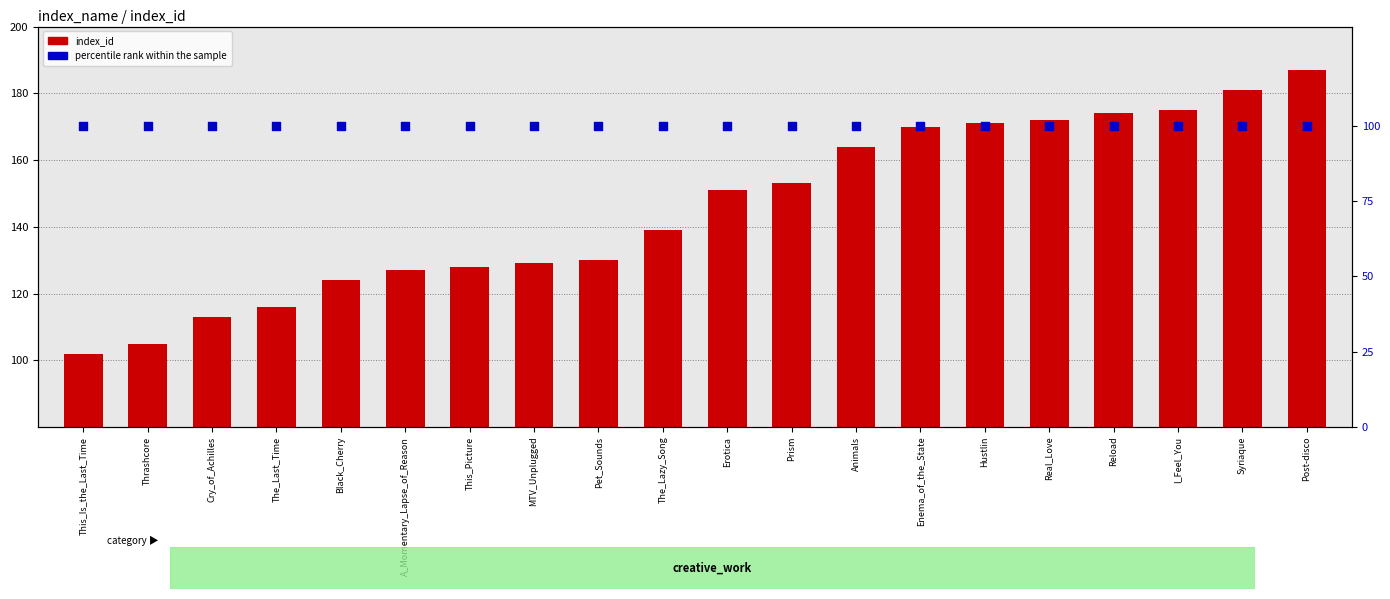

At which category is the sum across all series the highest?

Post-disco